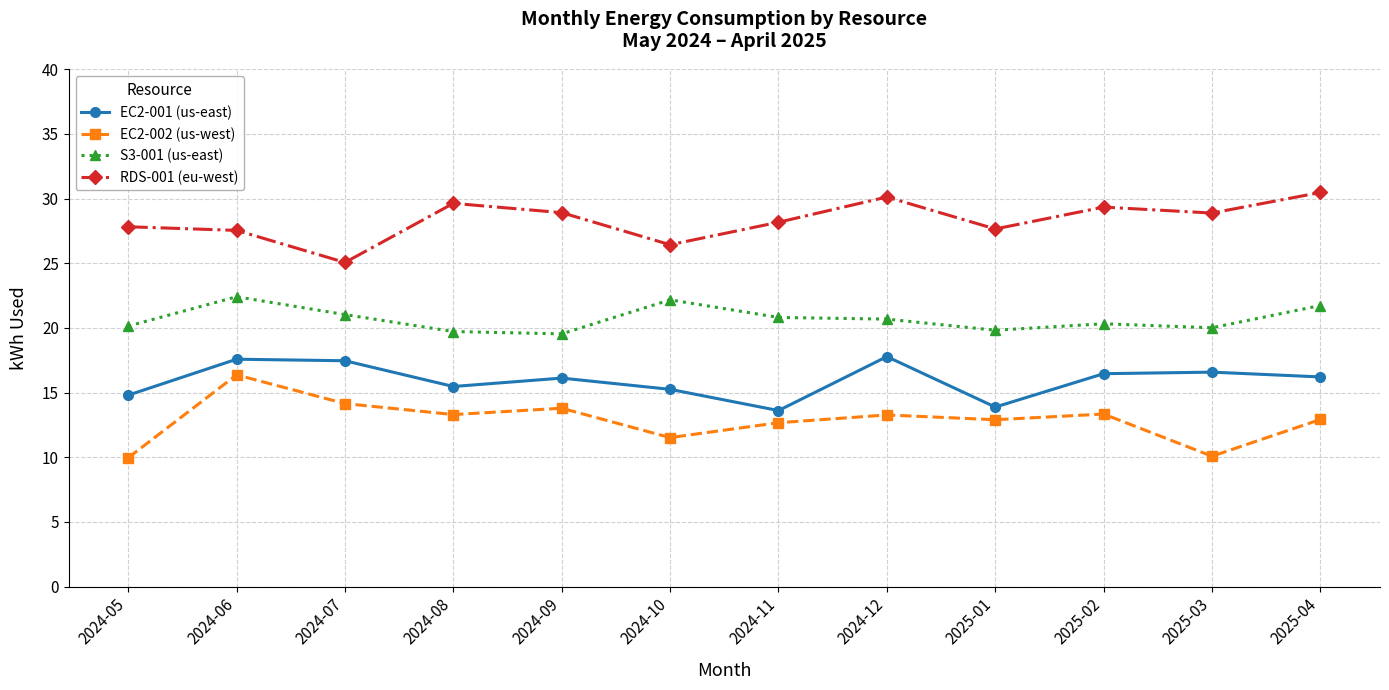

Is it true that EC2-001 (us-east) equals 4.2 at 2024-11?

False